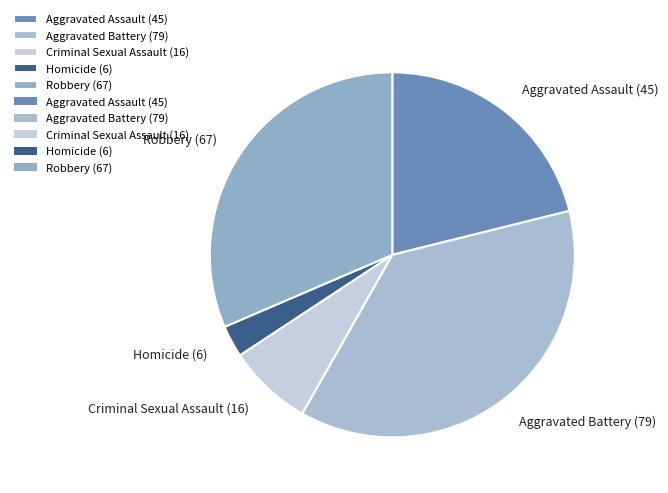

Do Homicide (6) and Aggravated Battery (79) together represent more than half of the pie?

No